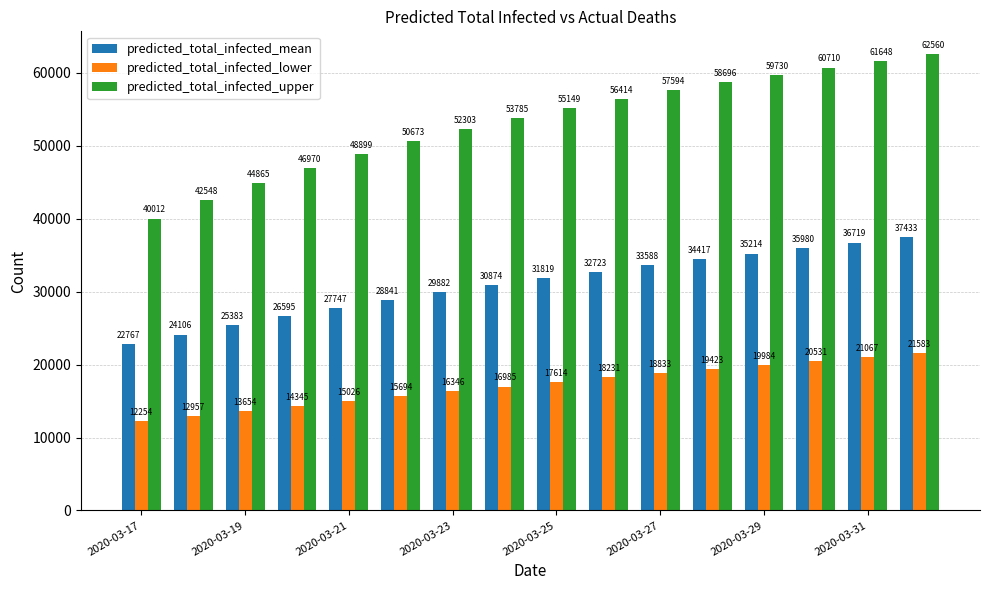

Which series has the largest range (max minus min)?

predicted_total_infected_upper